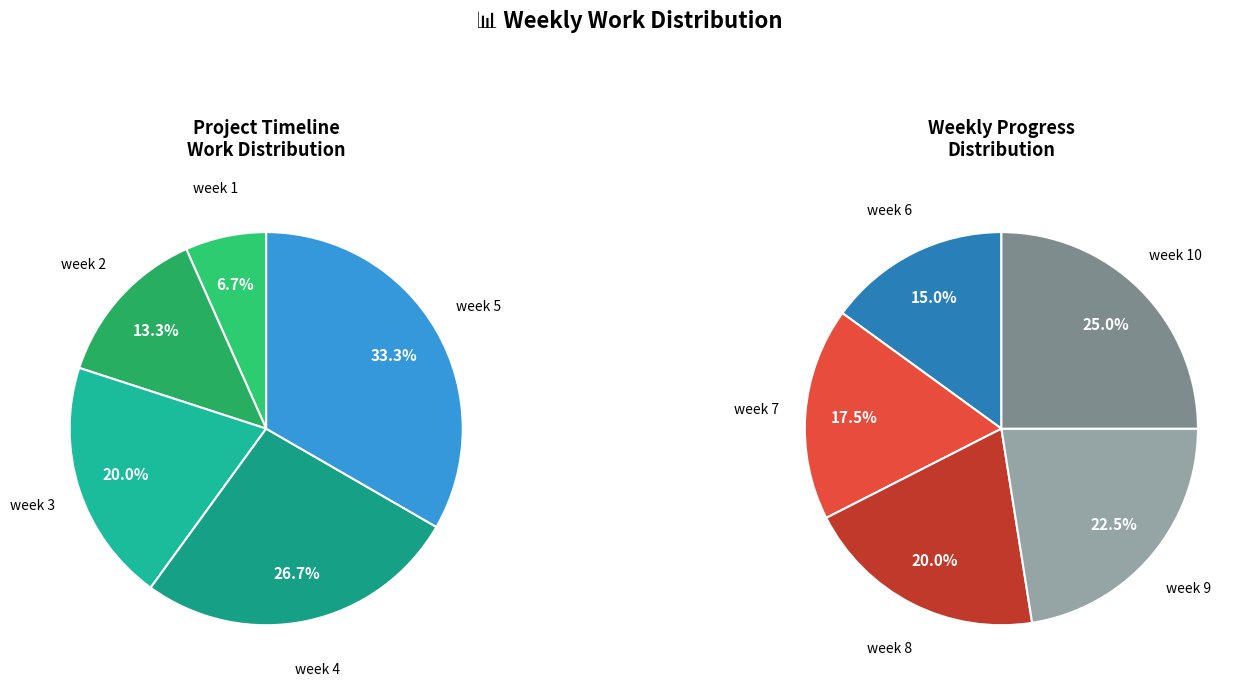

Is the sum of week 10 and week 4 greater than half?

No